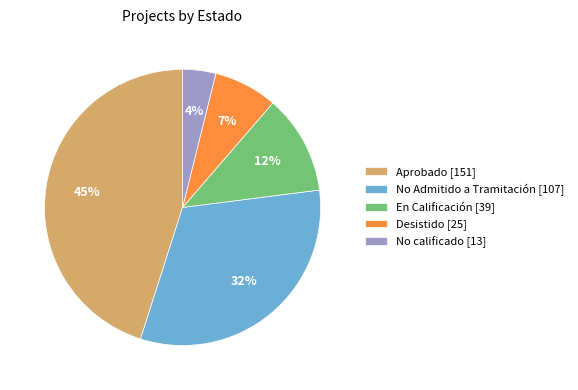

The Desistido [25] slice represents 19% of the pie. True or false?

False